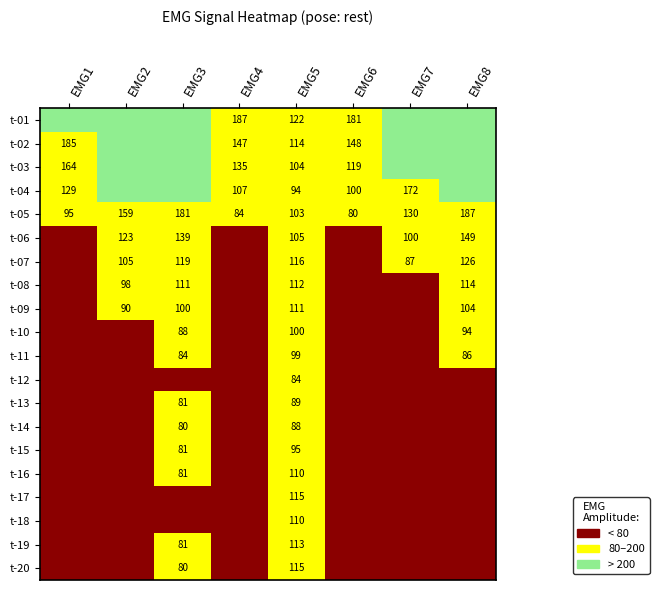

What is the sum of the t-05 values at EMG4 and EMG7?

214